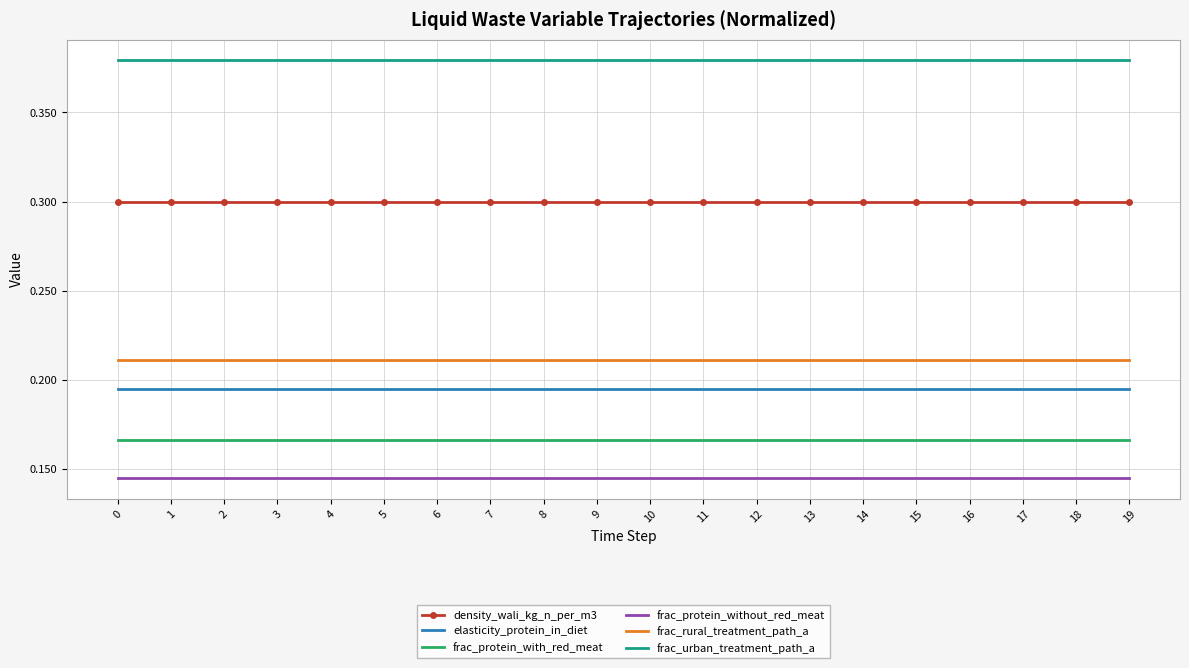

List the series in order of their peak value, lowest first.

frac_protein_without_red_meat, frac_protein_with_red_meat, elasticity_protein_in_diet, frac_rural_treatment_path_a, density_wali_kg_n_per_m3, frac_urban_treatment_path_a